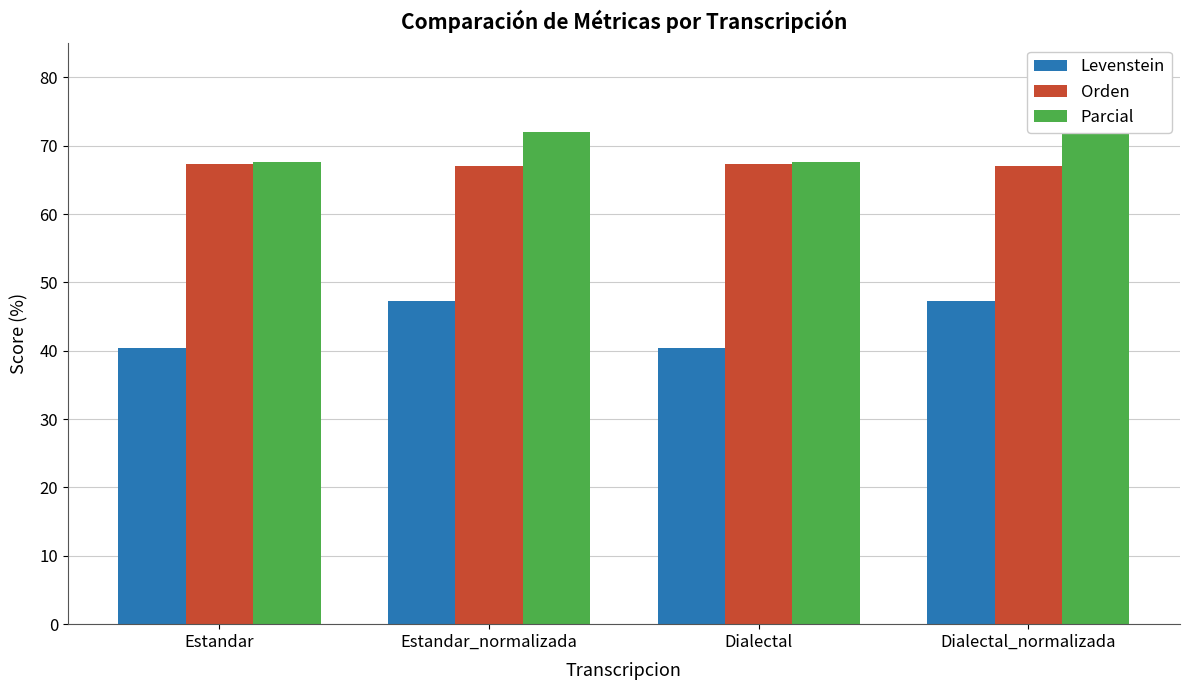

What is the value of the Levenstein bar at the 1st from the left?

40.4